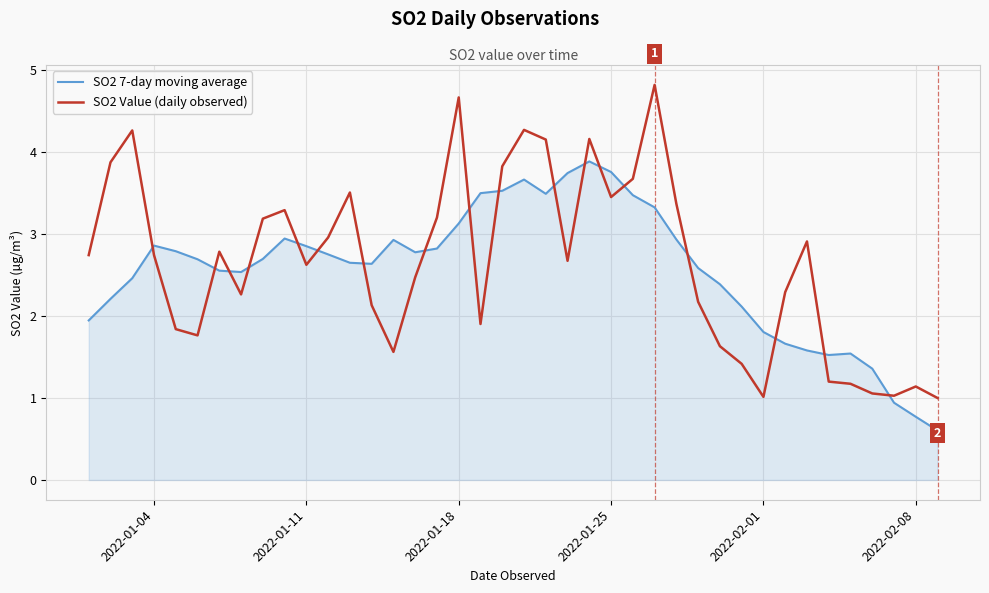

What is the difference between the maximum and minimum values in the SO2 Value (daily observed) series?

3.8